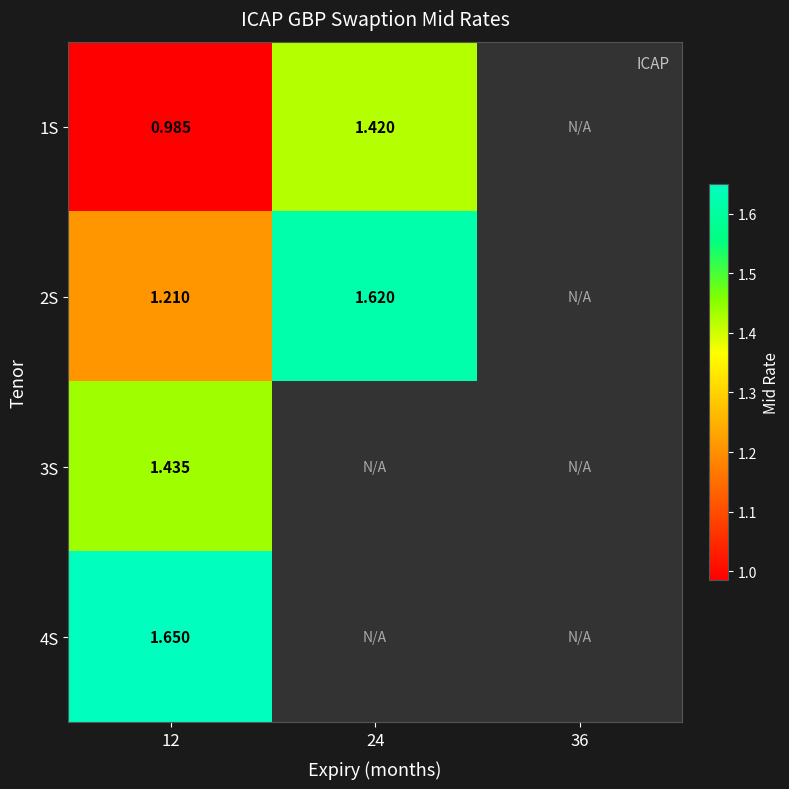

What is the spread (max minus min) of values at 24?

0.2